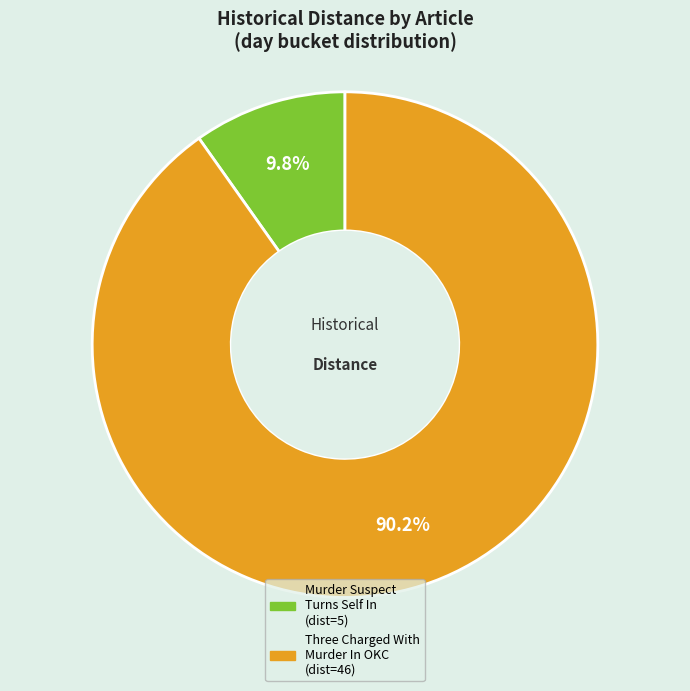

Is there any slice that represents more than half of the pie?

Yes